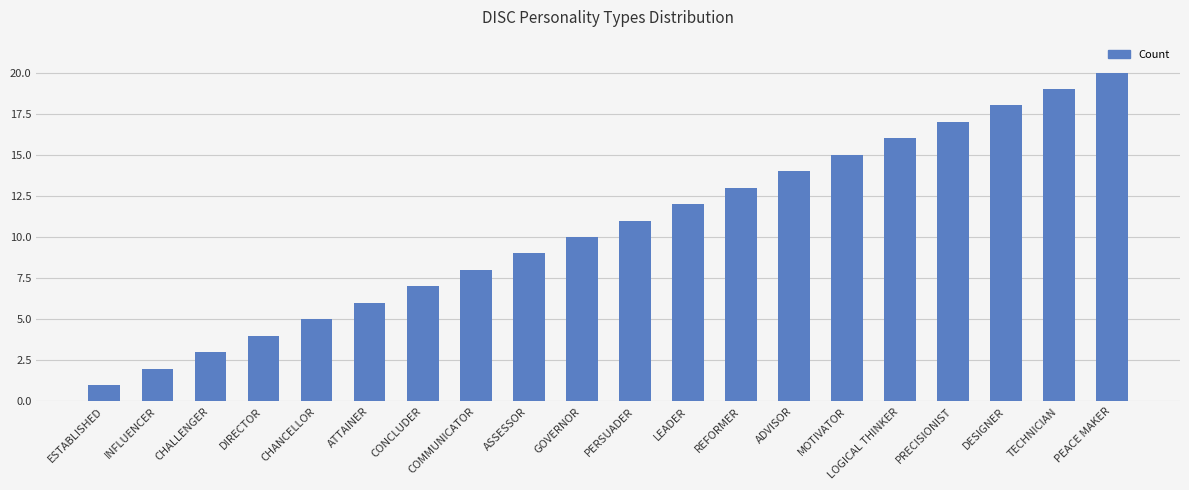

How many data points are less than 11?

10